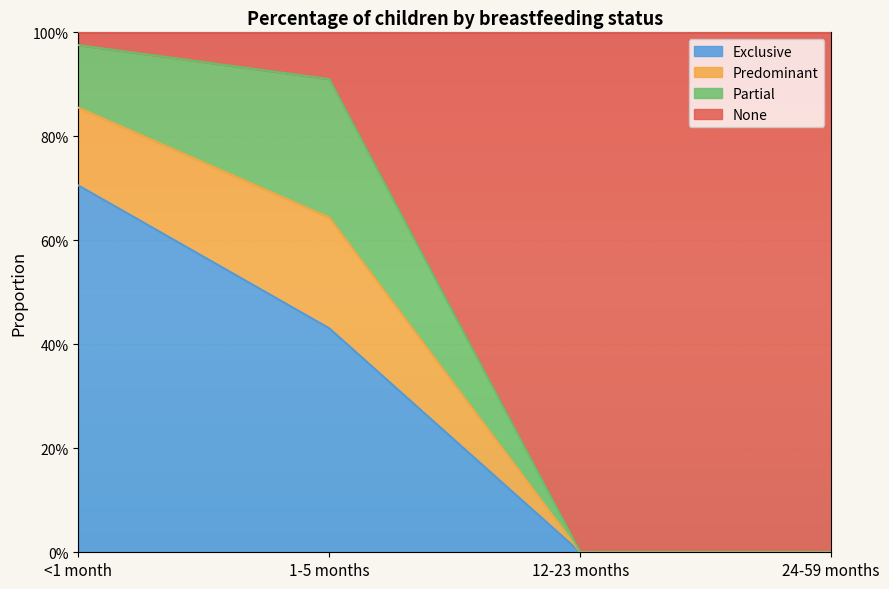

Which label corresponds to the largest value in the chart?

<1 month